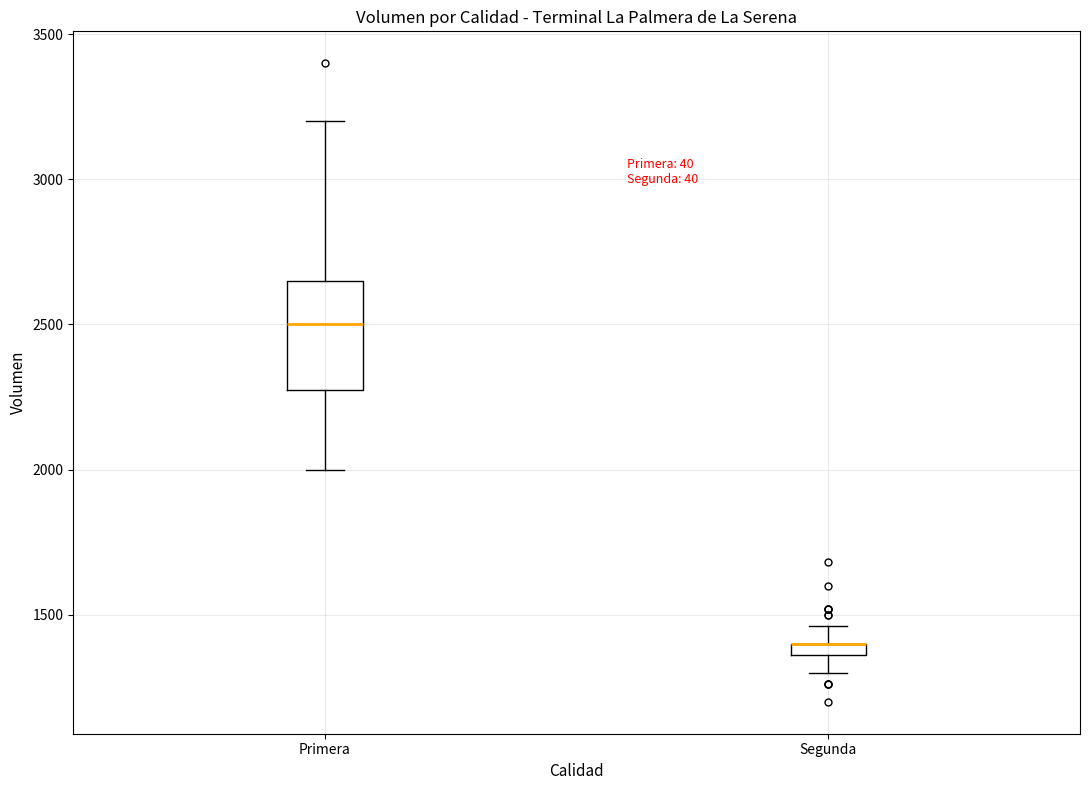

Where does the lower whisker of the box for Primera end on the y-axis? The values are not printed on the chart, so give them approximately, as read against the axis.

2000